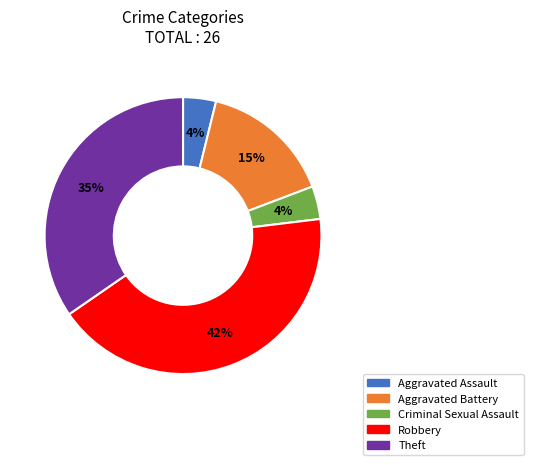

What is the ratio of the value at Robbery to the value at Theft?

1.2